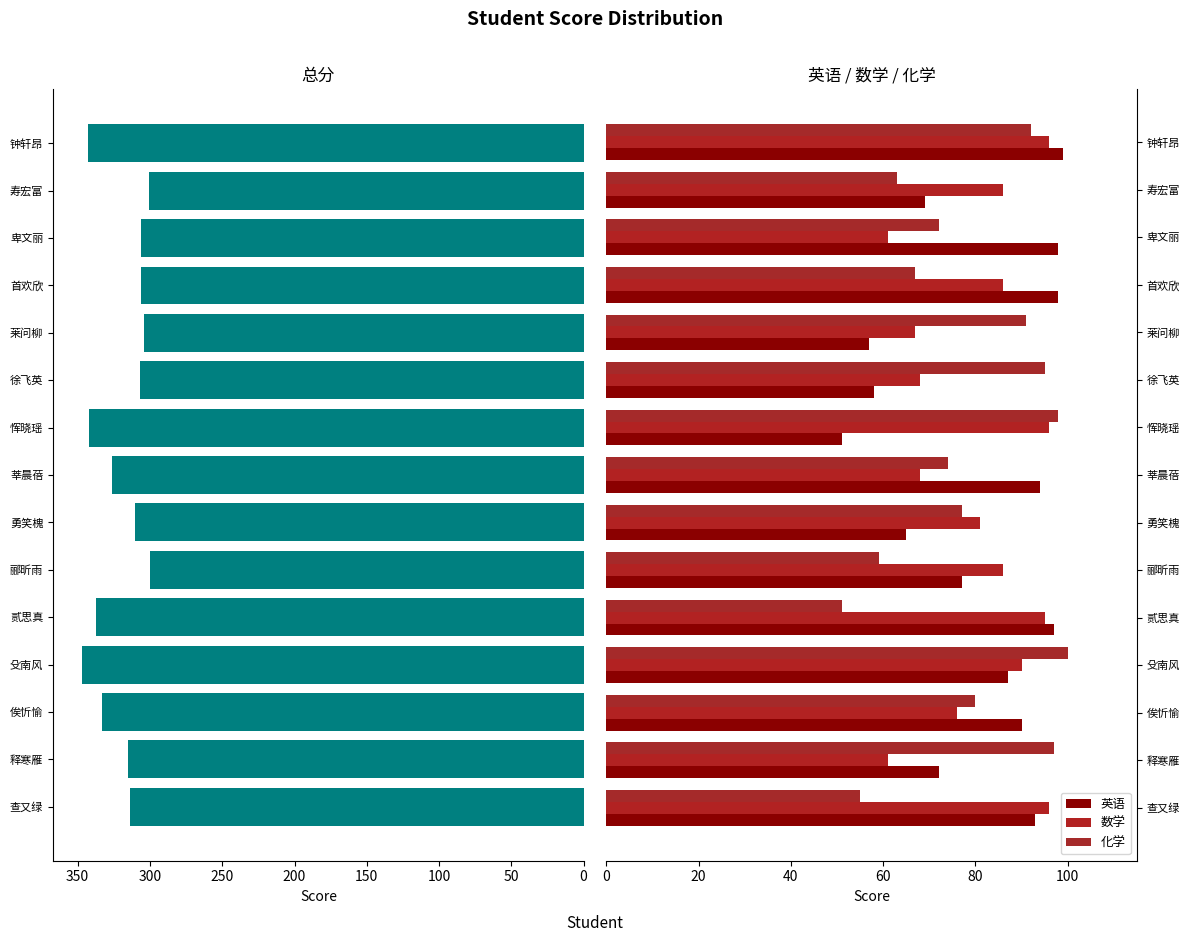

How many values in the 化学 series are below 77?

7